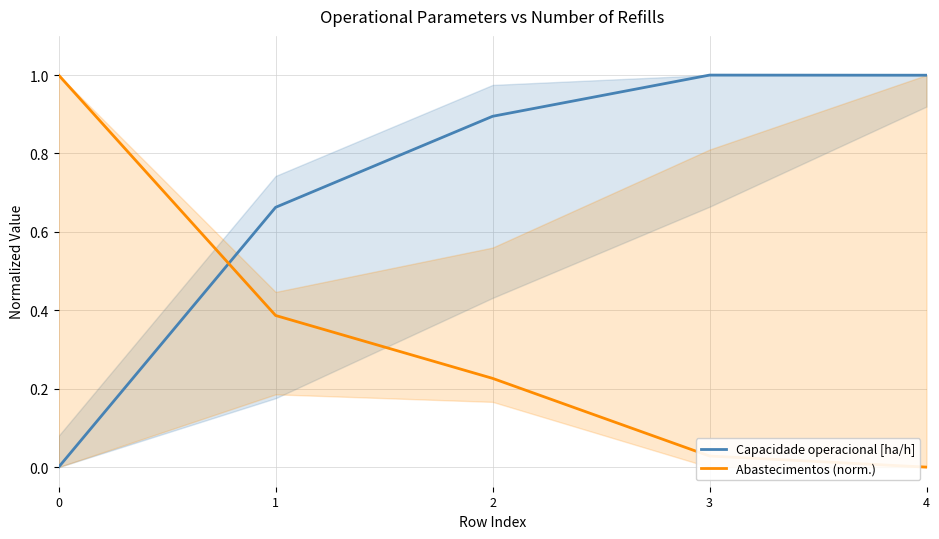

After their last crossing, which series has the higher values: Capacidade operacional [ha/h] or Abastecimentos (norm.)?

Capacidade operacional [ha/h]